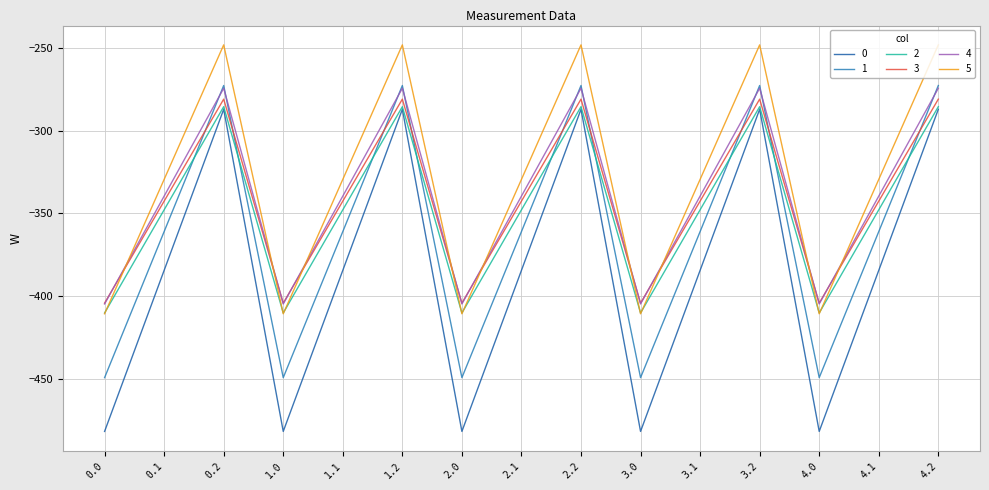

What is the spread (max minus min) of values at 4.0?

77.6